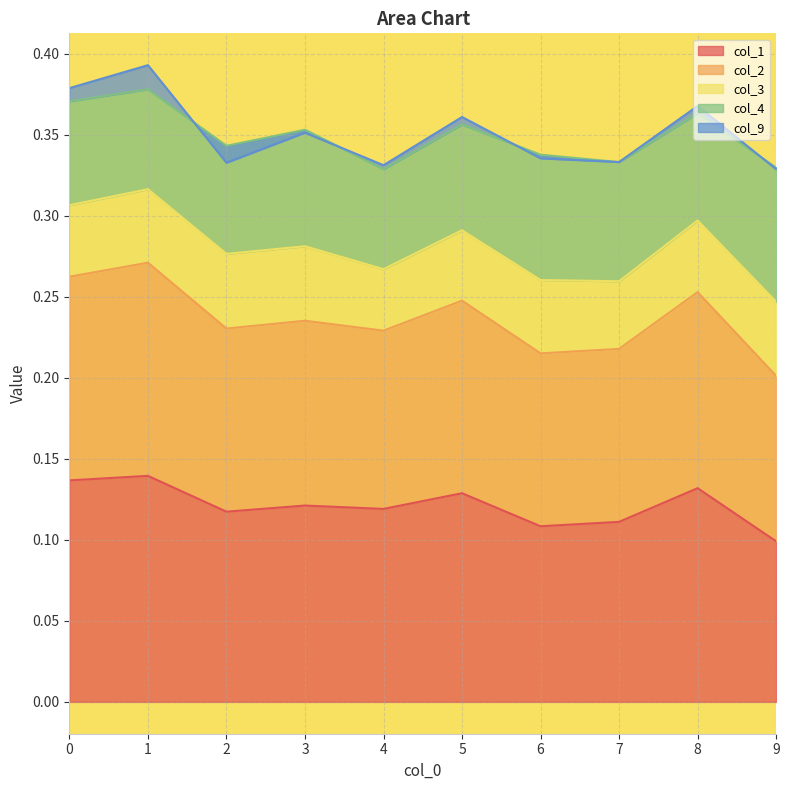

True or false: col_3 and col_1 cross at least once.

False